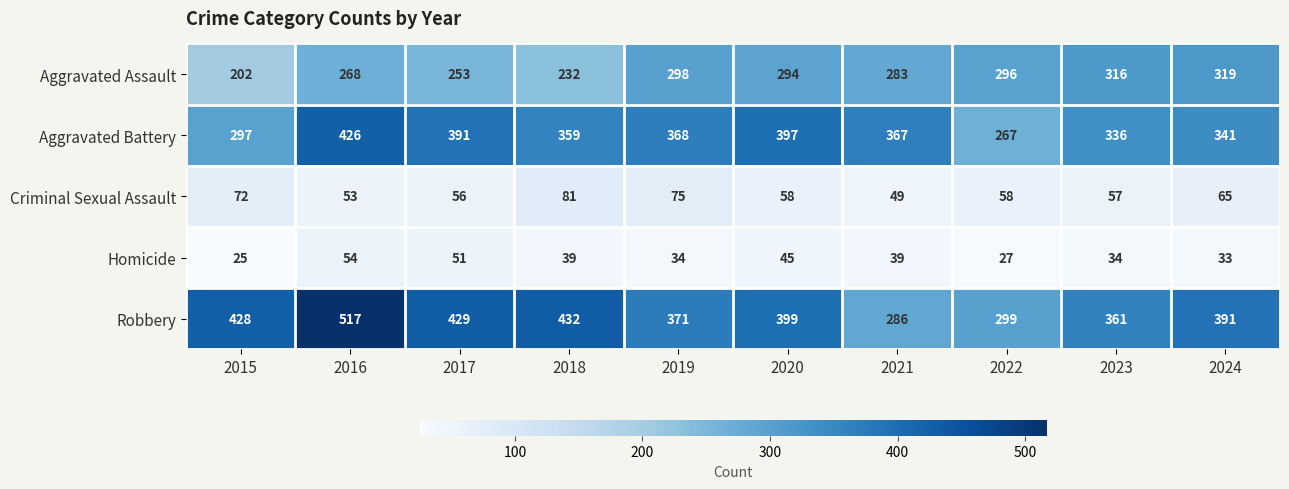

What is the average value of the Robbery series?

391